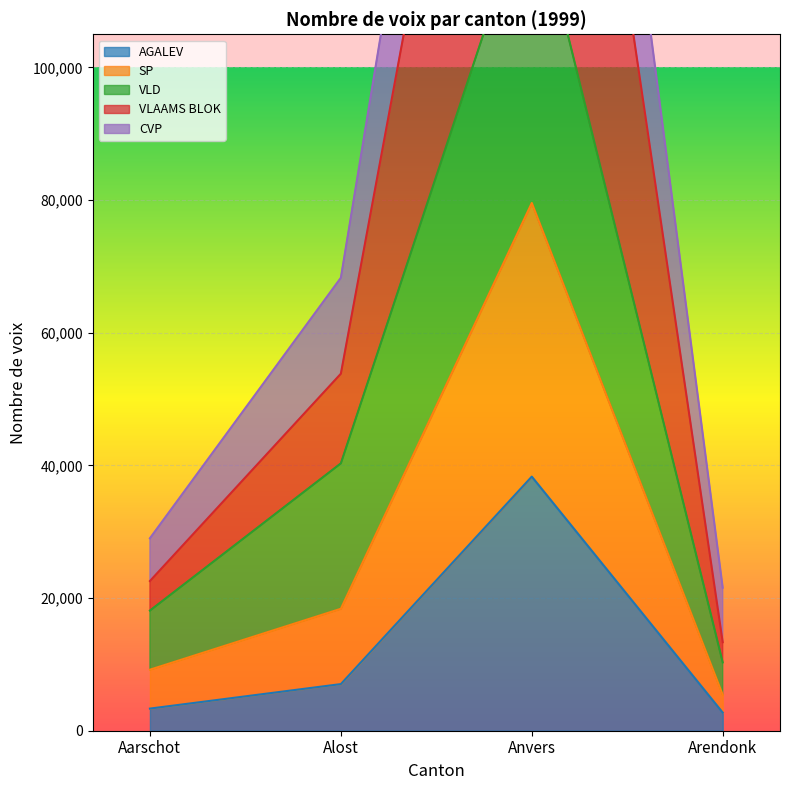

What is the highest value of the AGALEV series?

38311